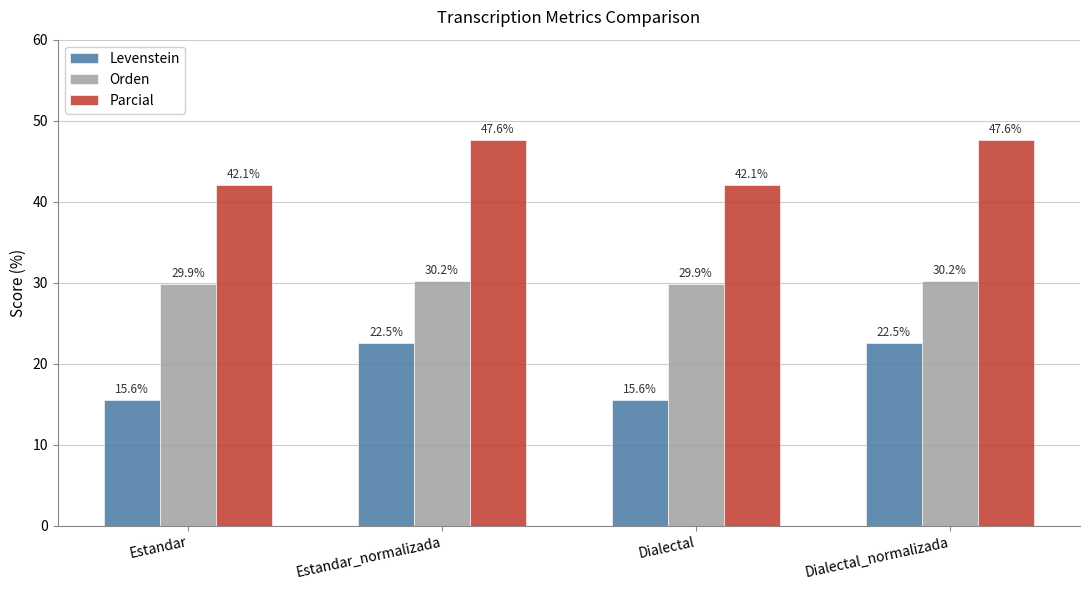

What is the difference between the maximum and minimum values in the Orden series?

0.3